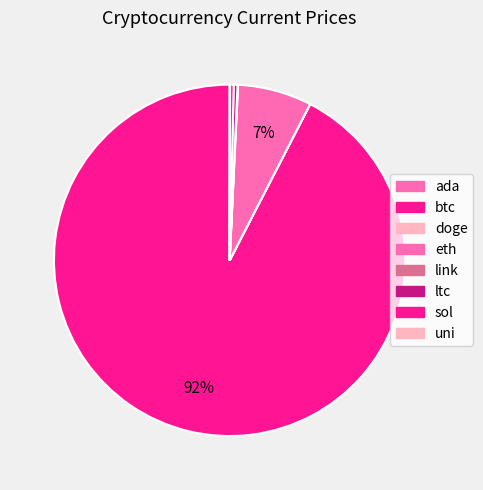

How many slices are in this pie chart?

8